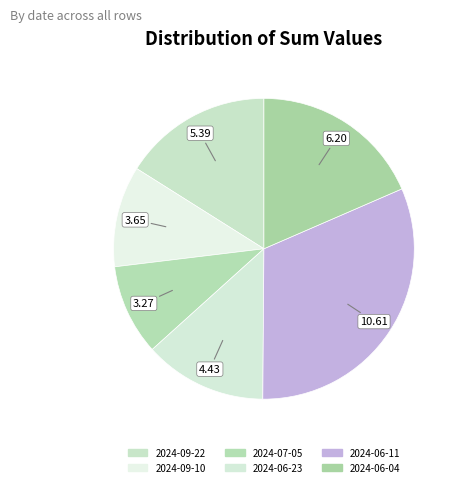

Between 2024-07-05 and 2024-09-10, which is larger?

2024-09-10